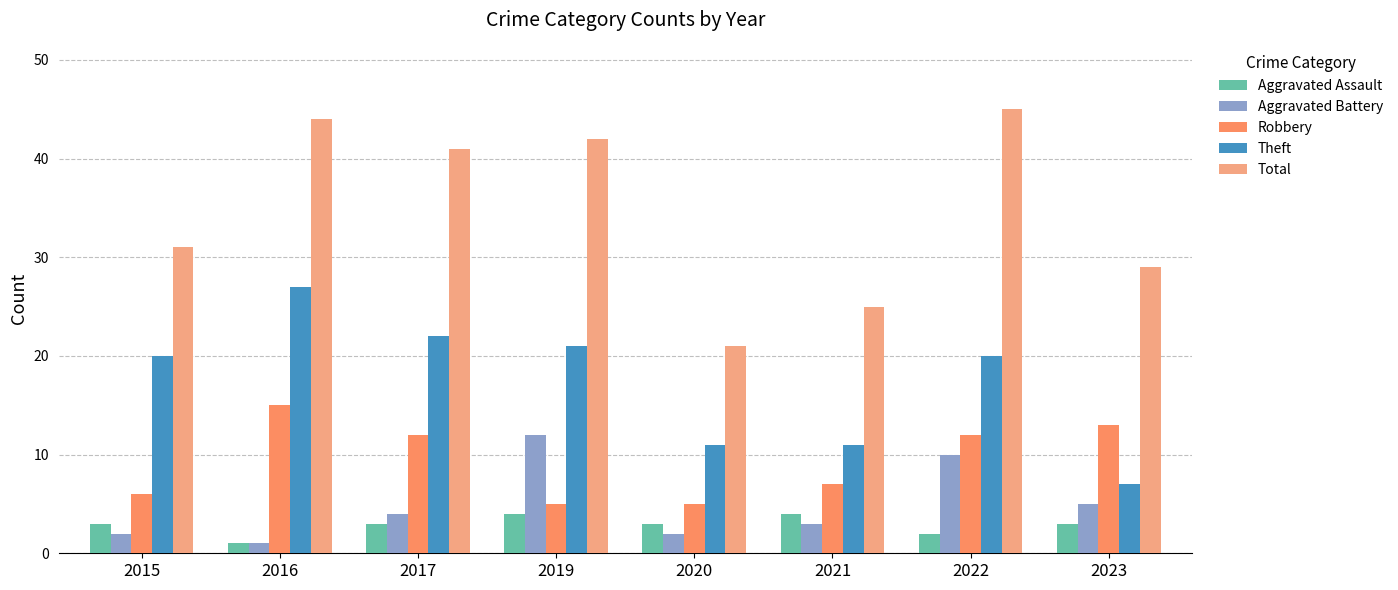

Which series has the largest total across all categories?

Total